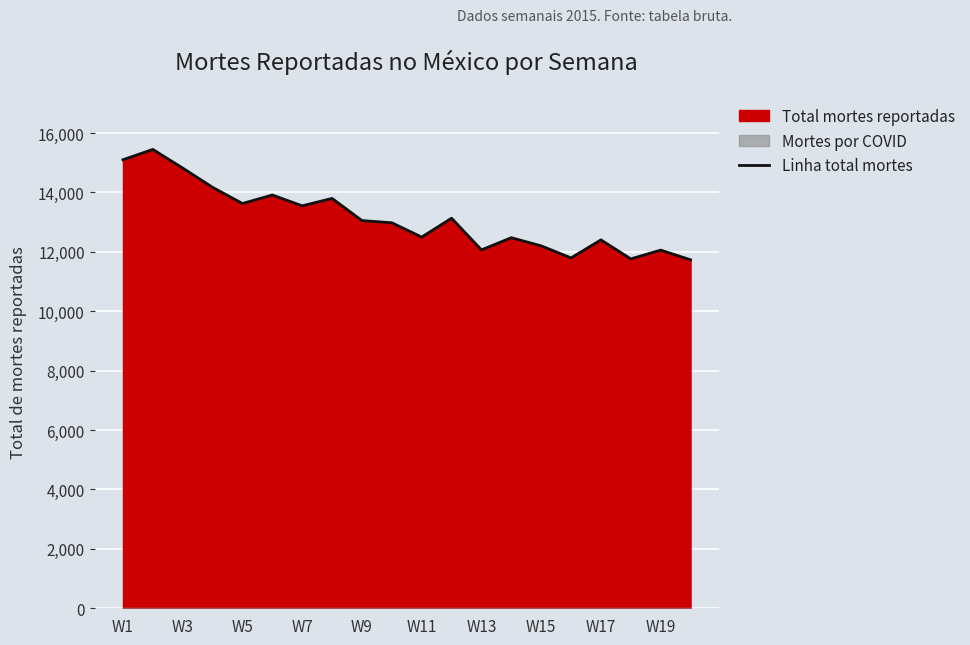

The value of Linha total mortes at W11 is 12498. True or false?

True